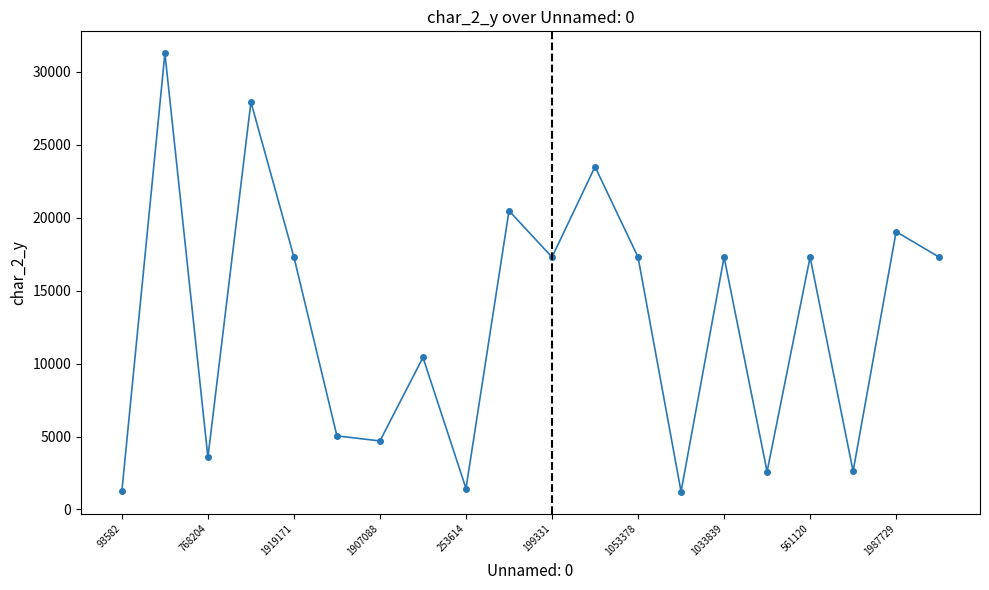

How many interior local valleys (lower than both neighbors) does the data have?

7